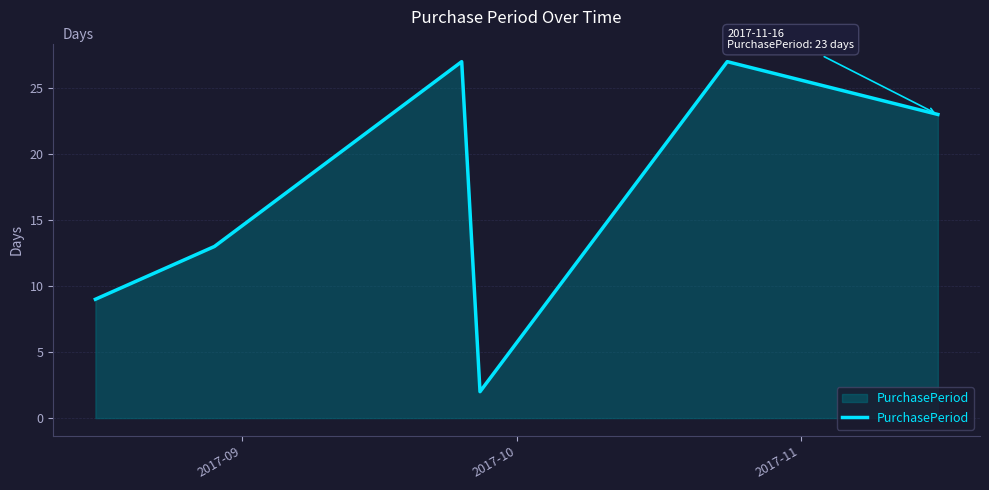

What is the average value?

17